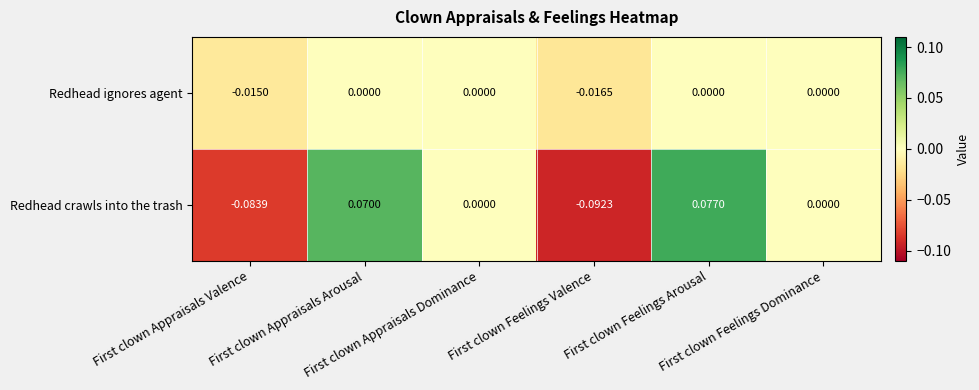

Rank the series by their average value, from lowest to highest.

Redhead ignores agent, Redhead crawls into the trash